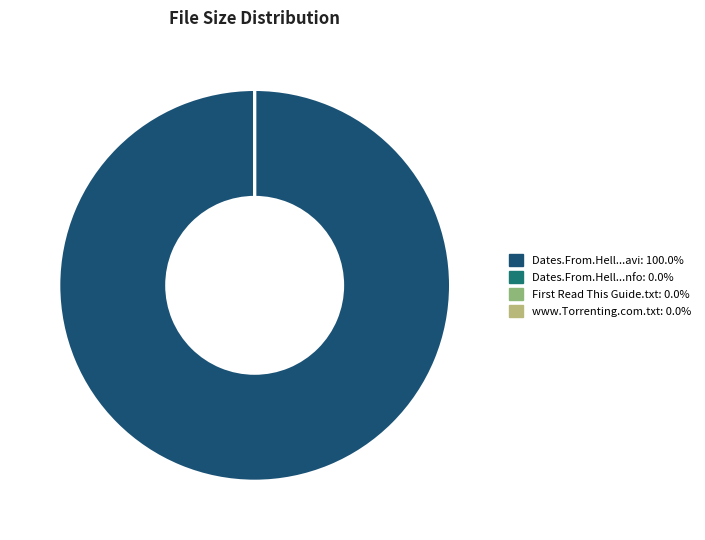

Does any single category account for the majority?

Yes